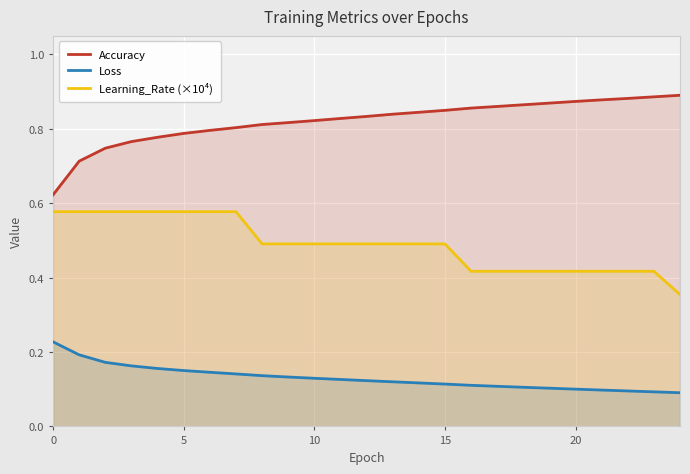

How many lines are shown in the chart?

3